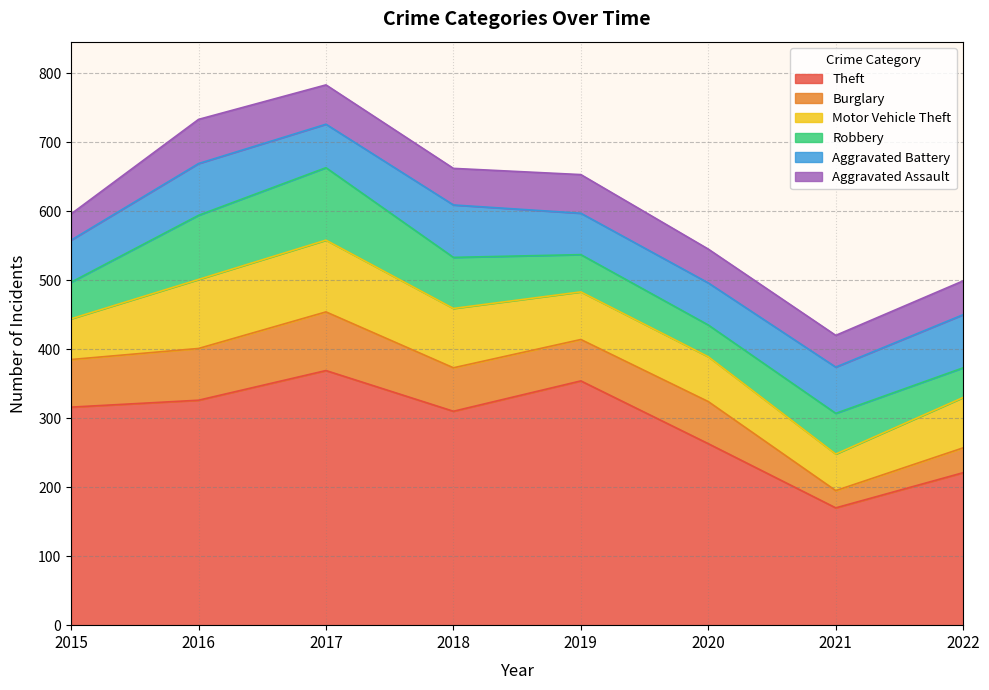

What is the value of the Theft point at the 6th from the left?

263